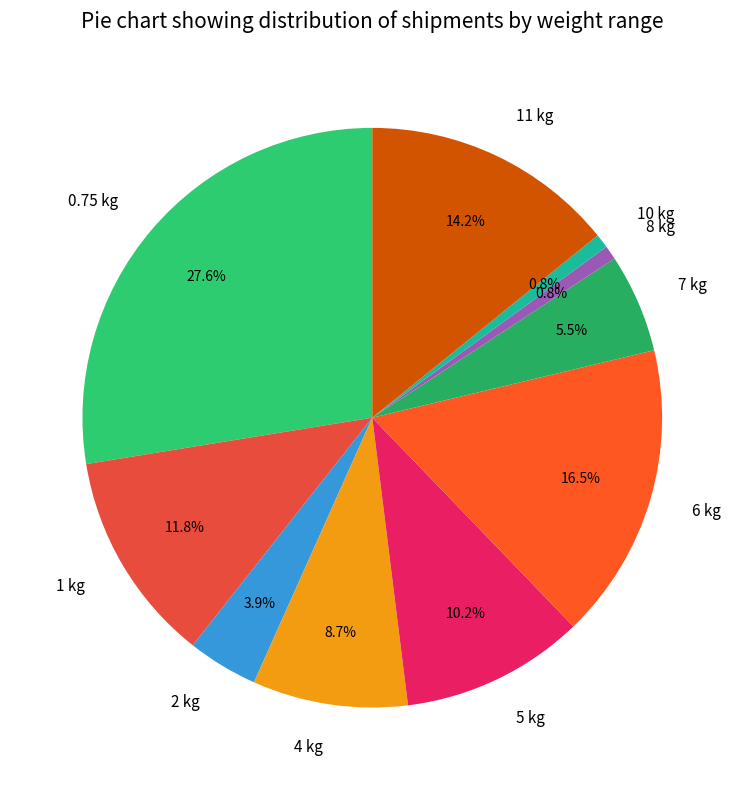

What is the ratio of the value at 7 kg to the value at 10 kg?

7.0